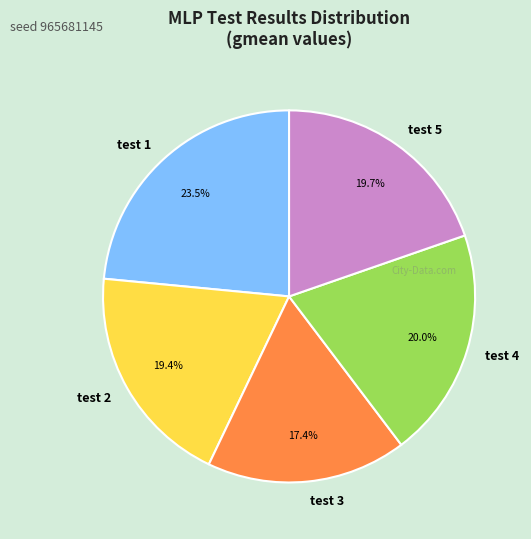

The test 2 slice represents 19% of the pie. True or false?

True